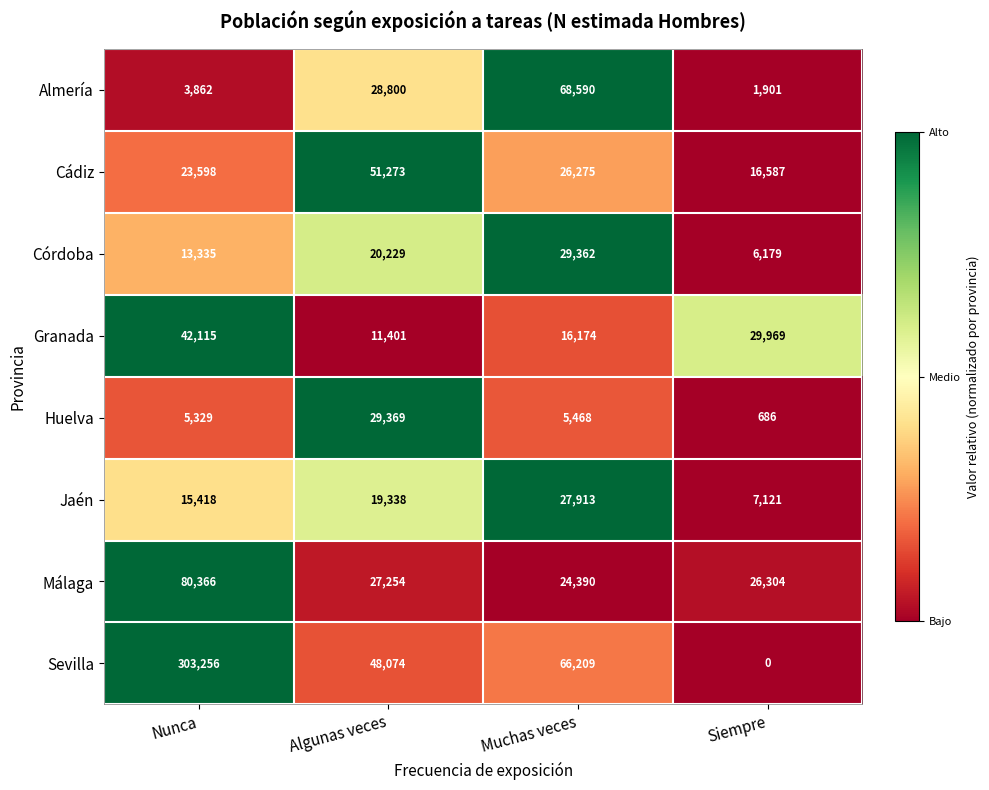

What is the maximum value shown in the chart?

303256